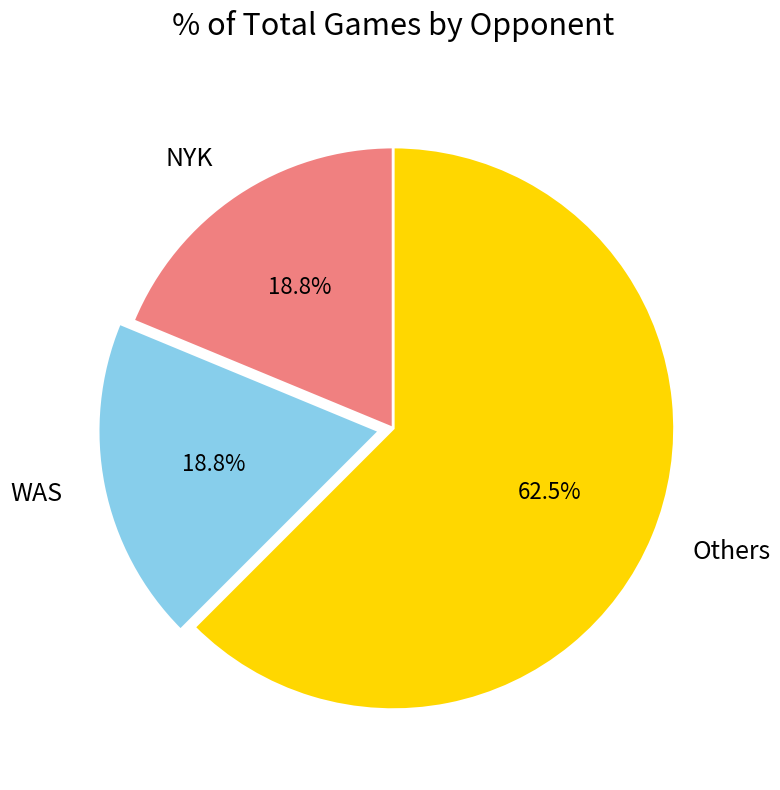

Approximately how many times larger is the value at Others compared to WAS?

3.3